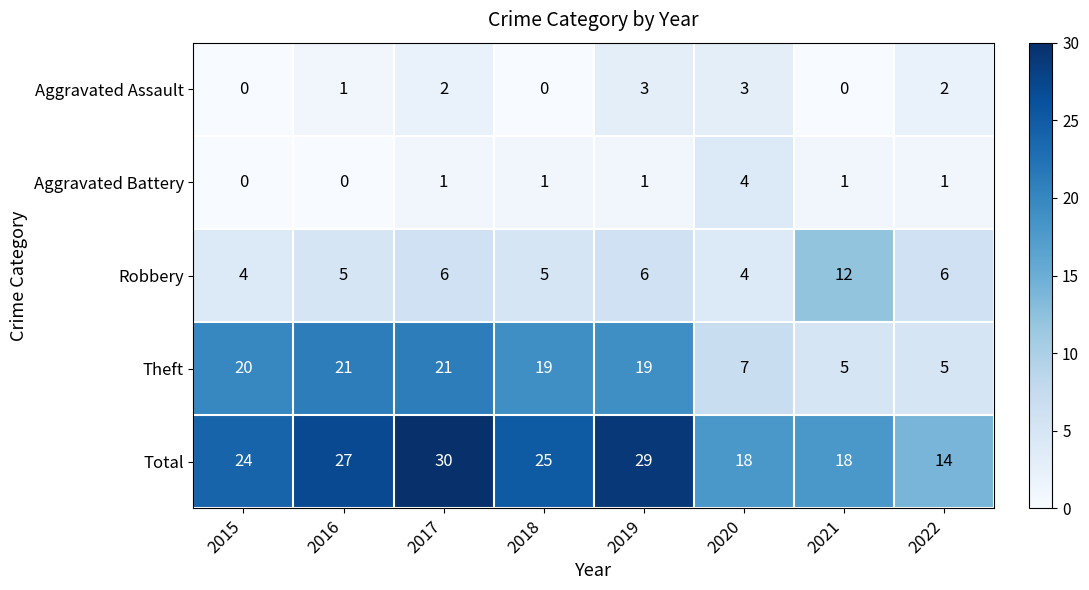

What is the minimum value for Robbery?

4